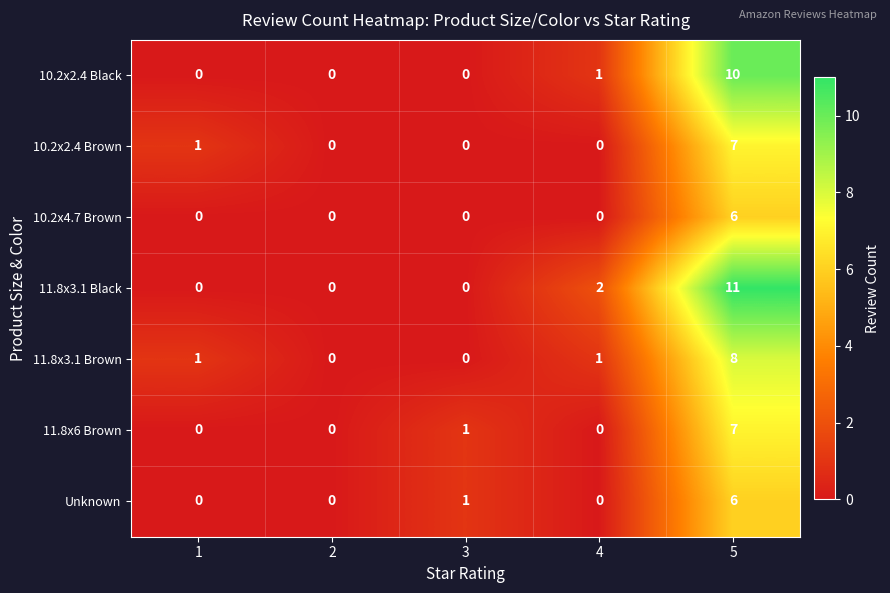

Is it true that 10.2x2.4 Black equals 7 at 2?

False